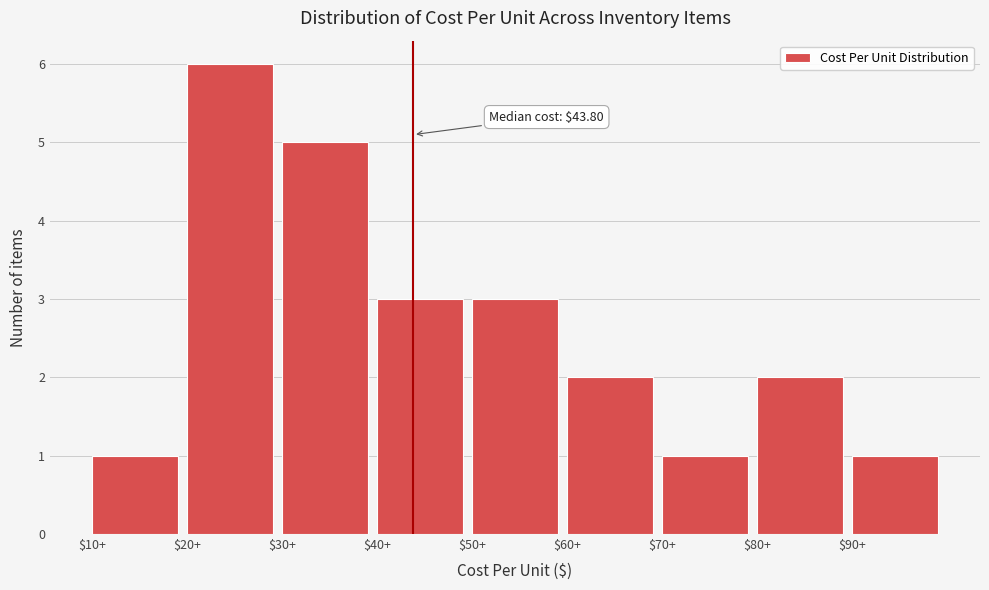

Which range on the x-axis has the tallest bar?

20 to 30